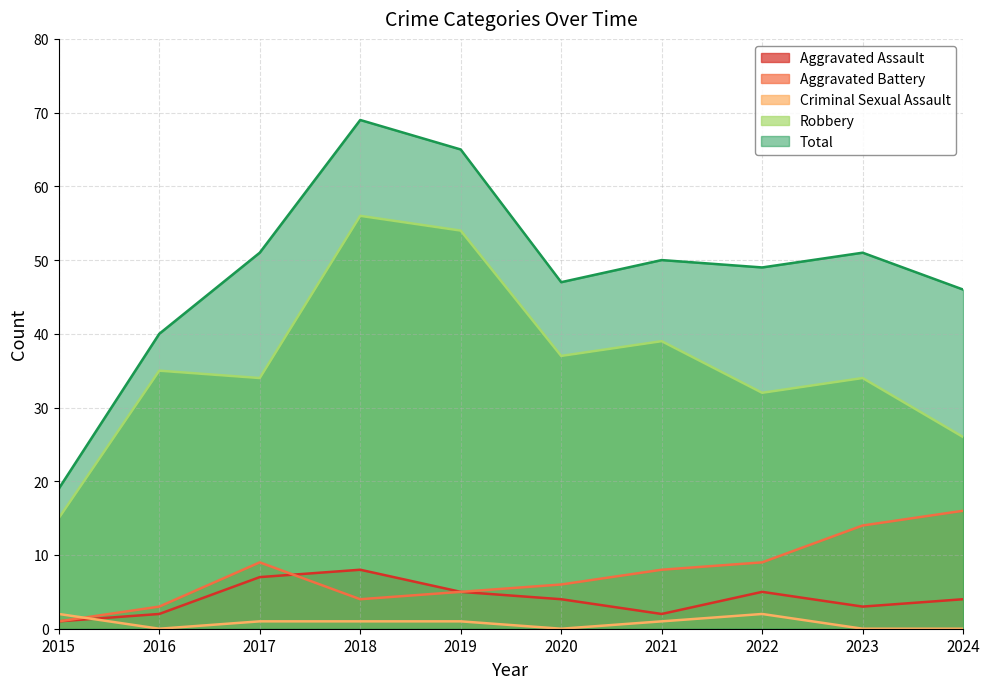

Reading left to right, what are all the values shown in this chart?

Aggravated Assault: 2015=1	2016=2	2017=7	2018=8	2019=5	2020=4	2021=2	2022=5	2023=3	2024=4
Aggravated Battery: 2015=1	2016=3	2017=9	2018=4	2019=5	2020=6	2021=8	2022=9	2023=14	2024=16
Criminal Sexual Assault: 2015=2	2016=0	2017=1	2018=1	2019=1	2020=0	2021=1	2022=2	2023=0	2024=0
Robbery: 2015=15	2016=35	2017=34	2018=56	2019=54	2020=37	2021=39	2022=32	2023=34	2024=26
Total: 2015=19	2016=40	2017=51	2018=69	2019=65	2020=47	2021=50	2022=49	2023=51	2024=46